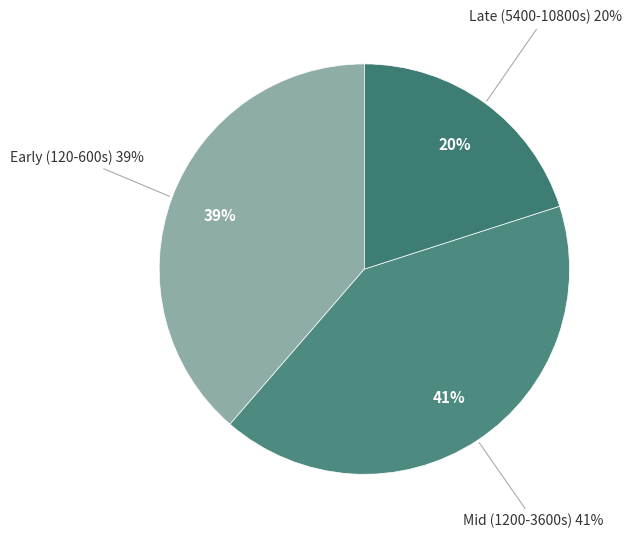

Combined, do 2700 and 7200 account for over 50%?

No